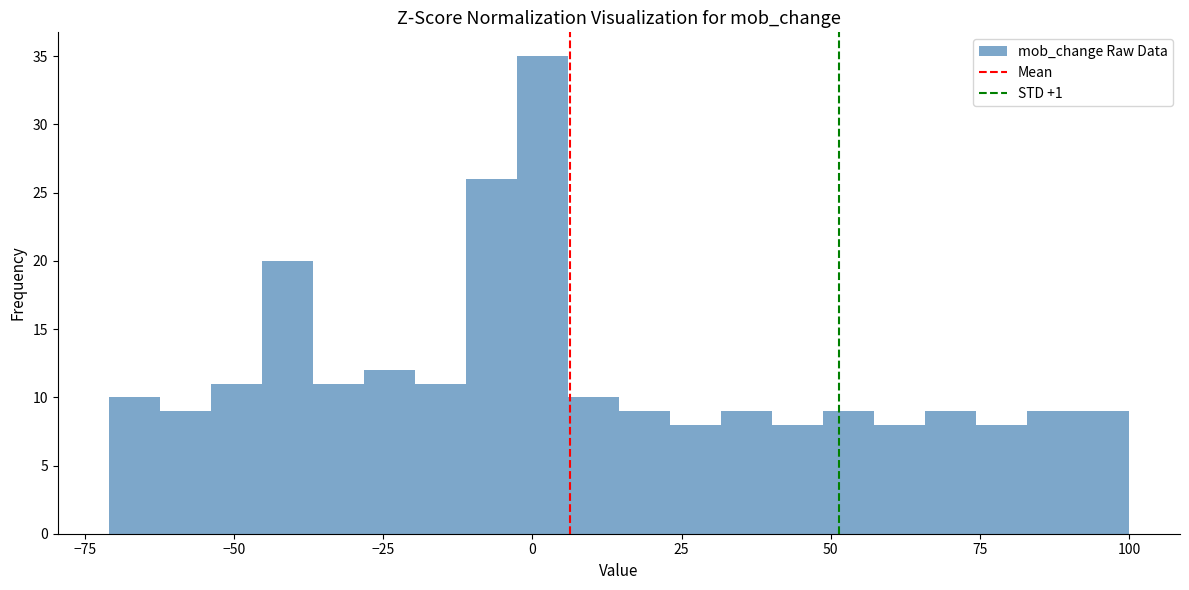

Read against the x-axis, roughly where is the centre of the tallest bar?

0